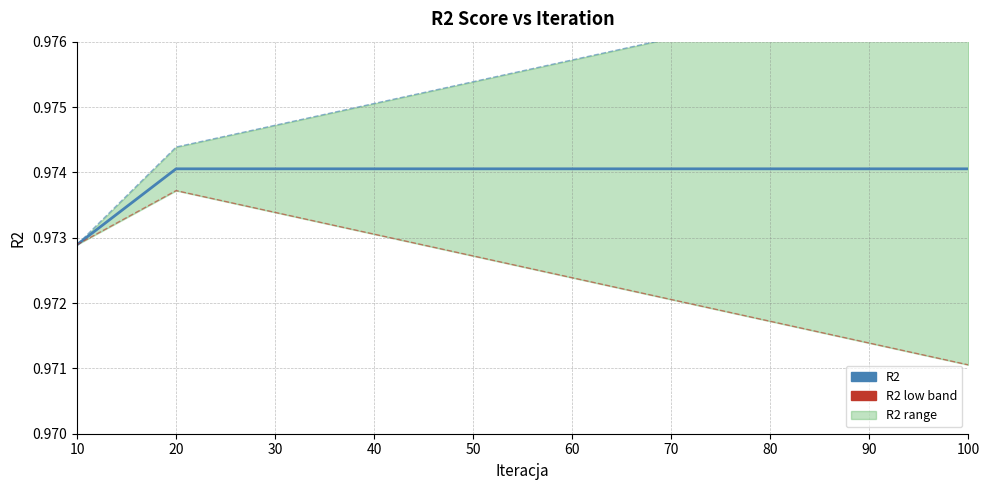

What is the value of the R2 point at the 4th from the left?

1.0